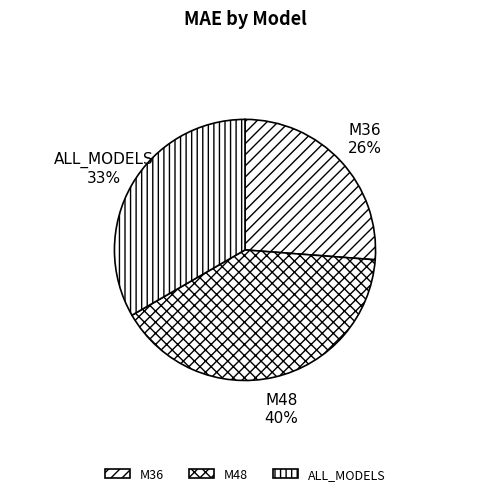

Does M36 represent more than half of the total?

No